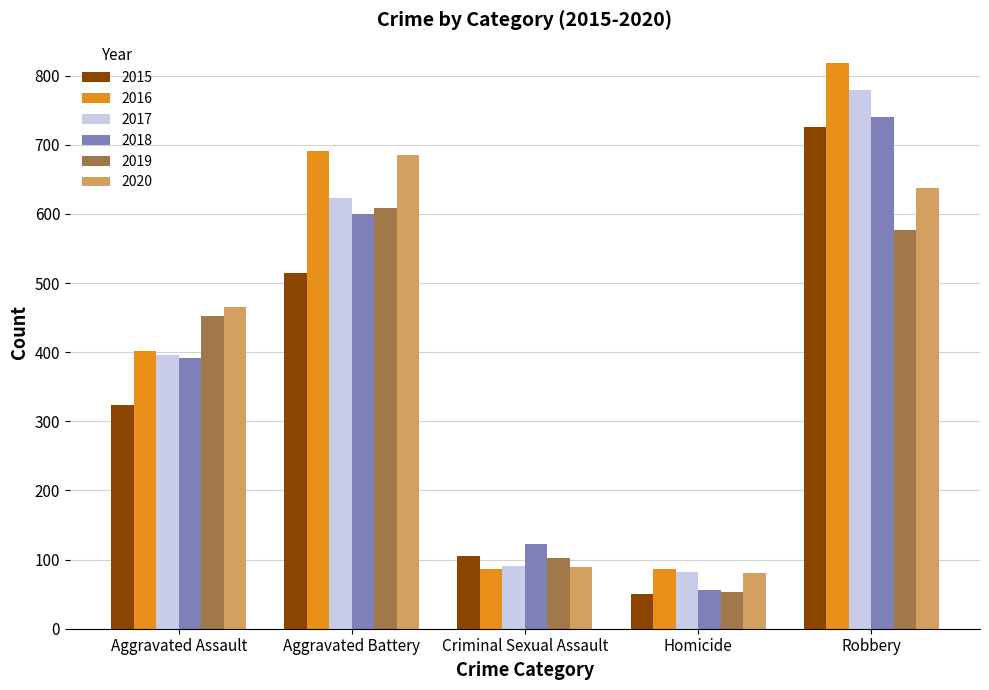

Rank the categories by 2017 value from highest to lowest.

Robbery, Aggravated Battery, Aggravated Assault, Criminal Sexual Assault, Homicide